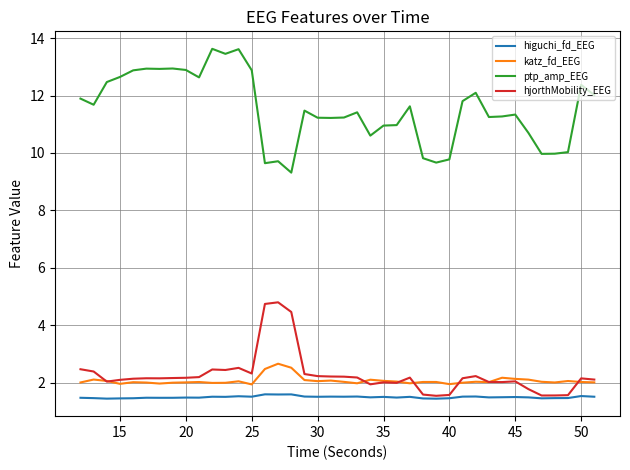

True or false: ptp_amp_EEG and higuchi_fd_EEG intersect in this chart.

False